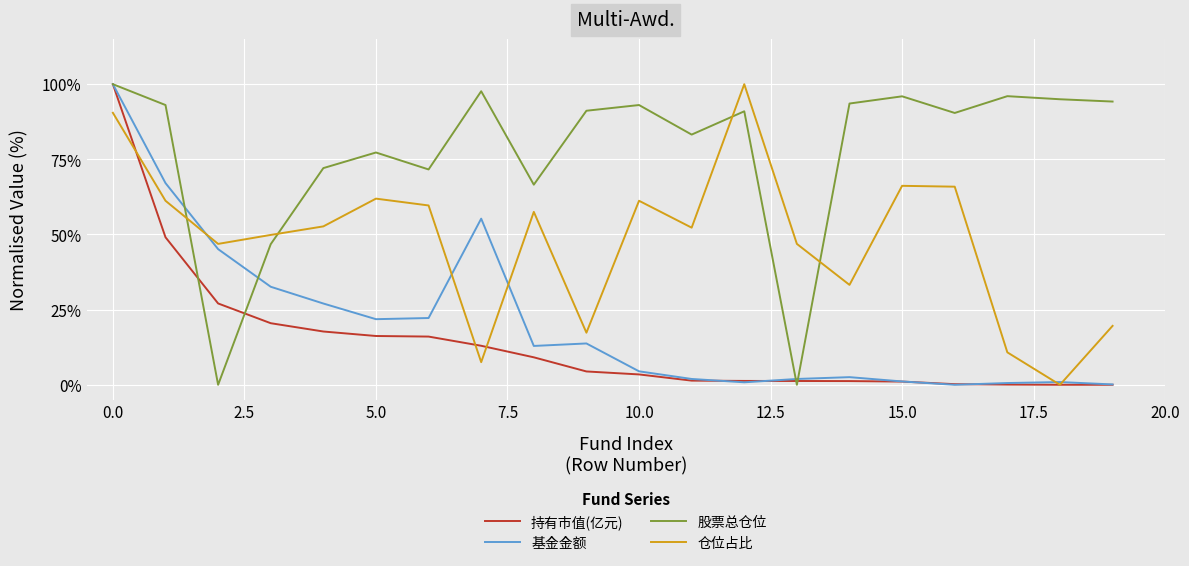

What is the highest value of the 基金金额 series?

1.0